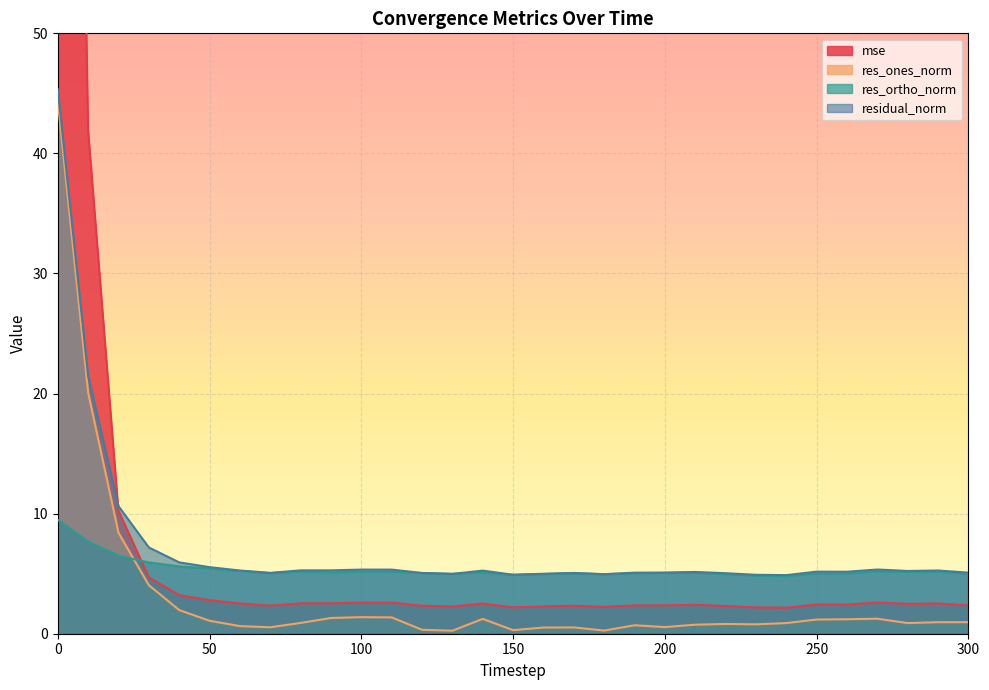

Is it true that mse equals 0.5 at 230?

False